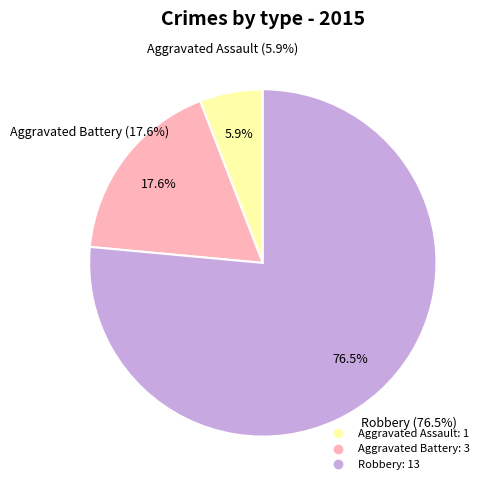

True or false: Robbery accounts for 76% of the total.

True